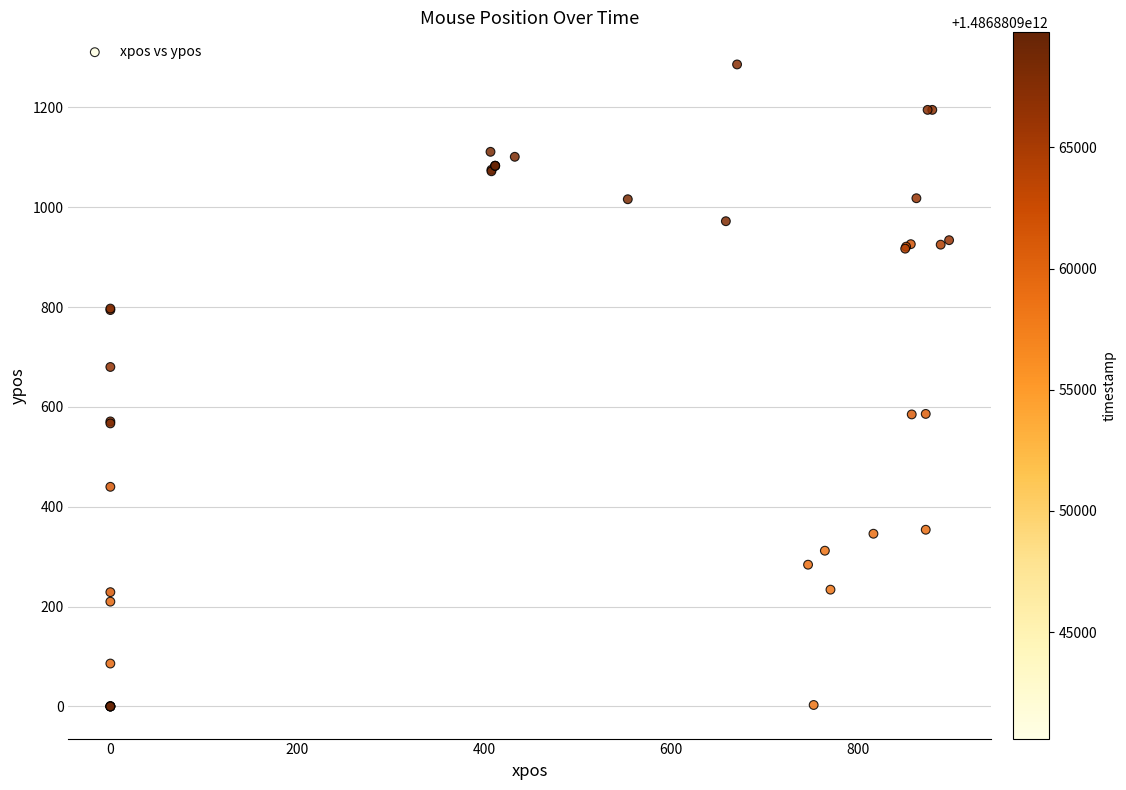

What Y value in the scatter plot is closest to 643?

680